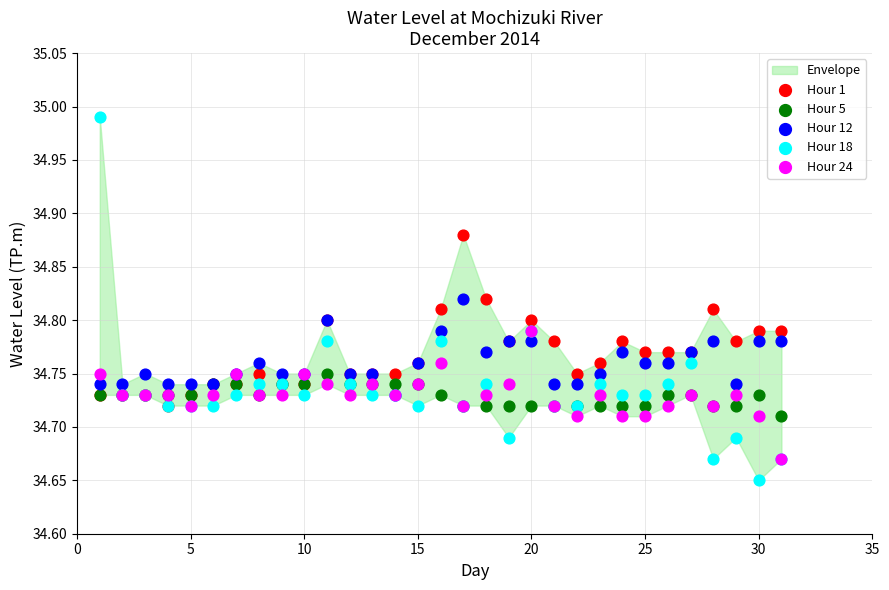

Which series has the widest spread of Y values?

Hour 18